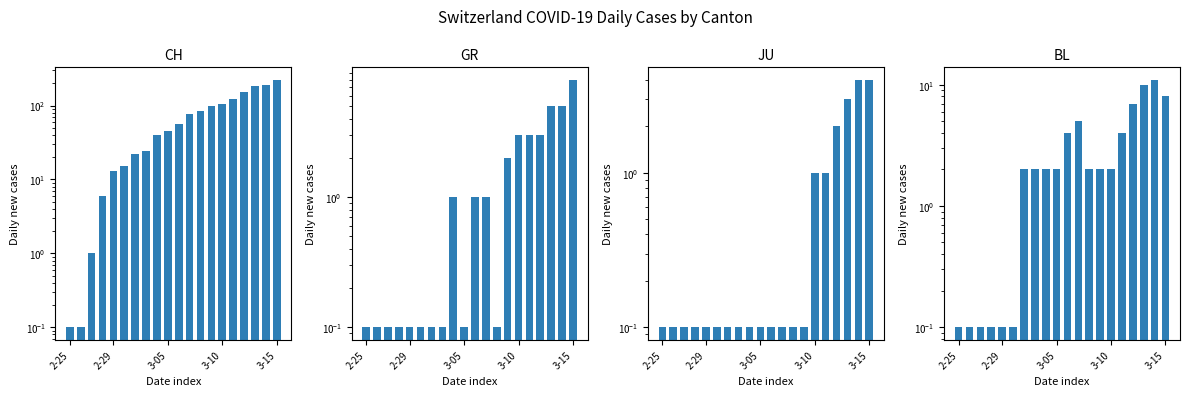

What is the highest value of the GR series?

8.0